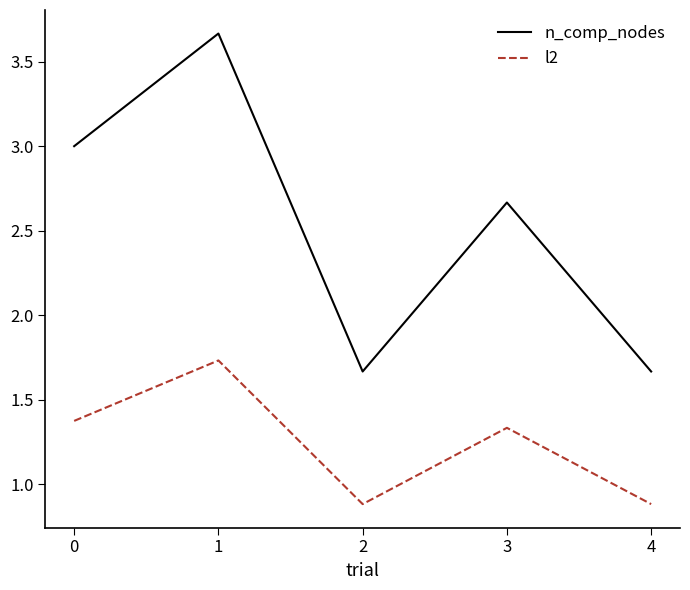

Is this an area chart (filled region under the line)?

No